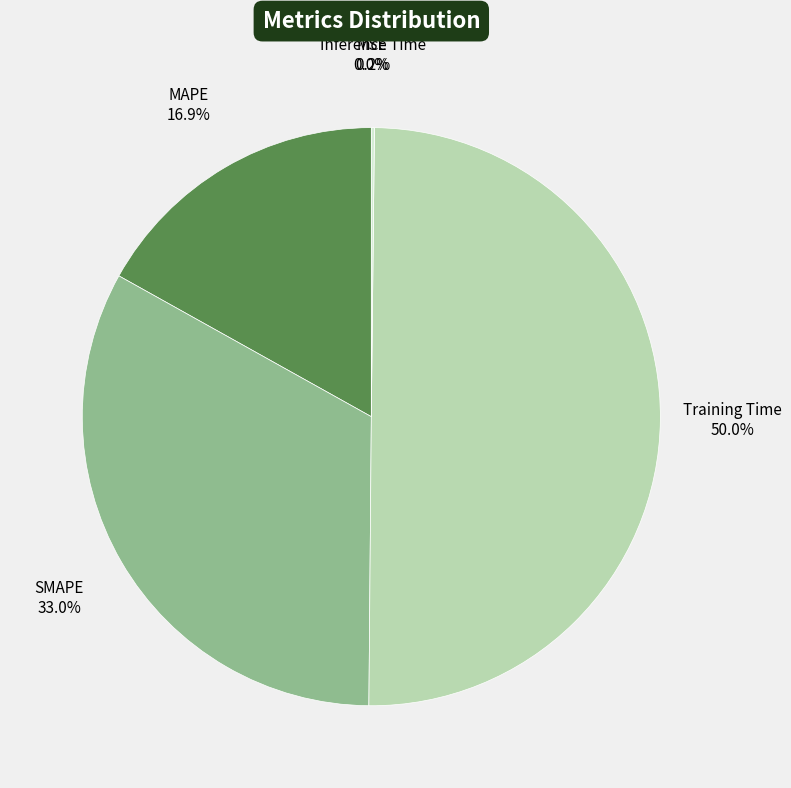

Does MAPE represent more than half of the total?

No